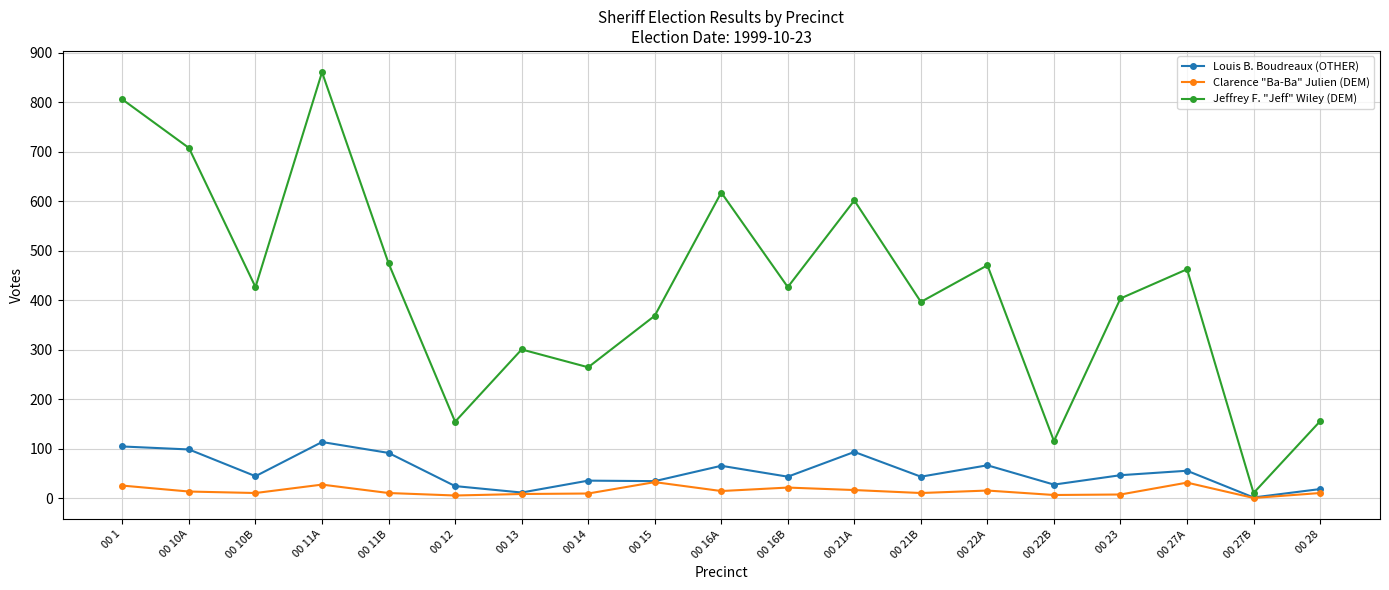

How many categories are shown in the chart?

19